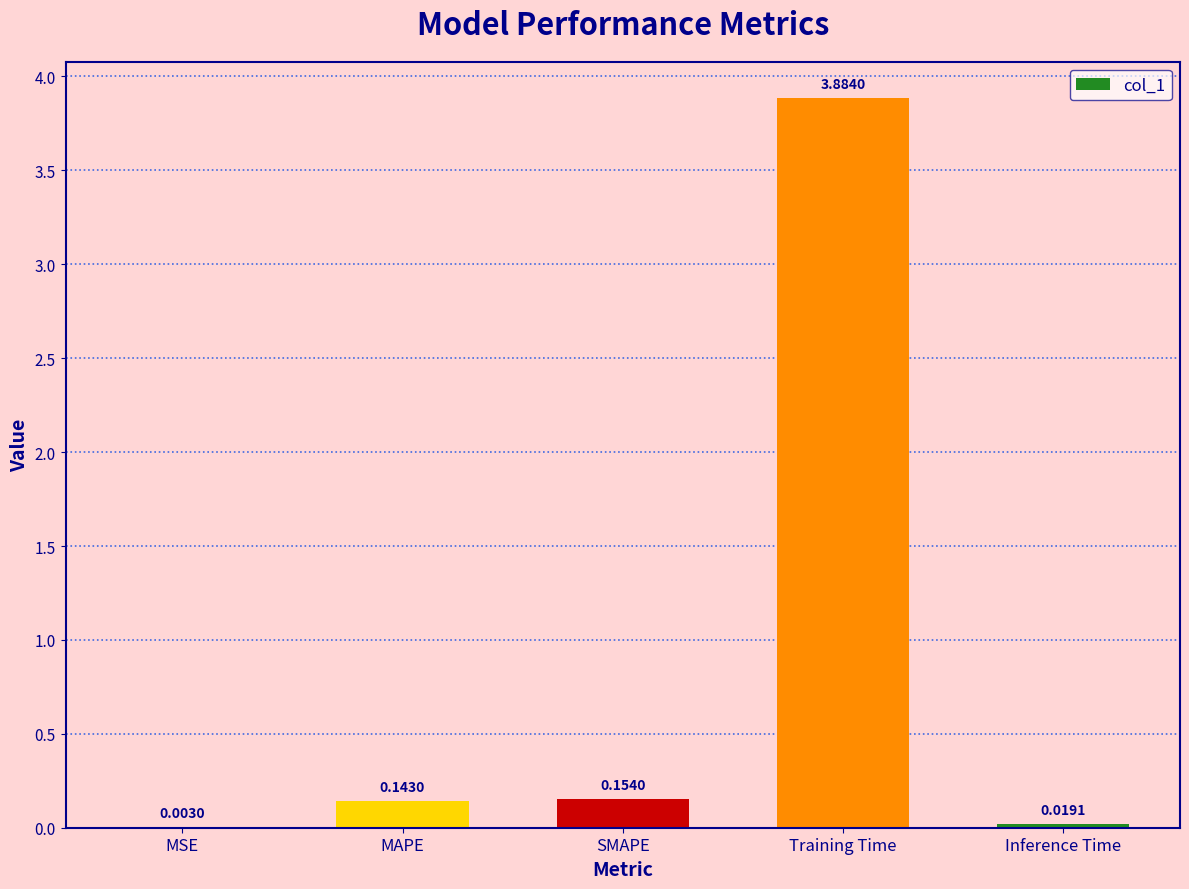

What is the sum of the values at SMAPE and MAPE?

0.3